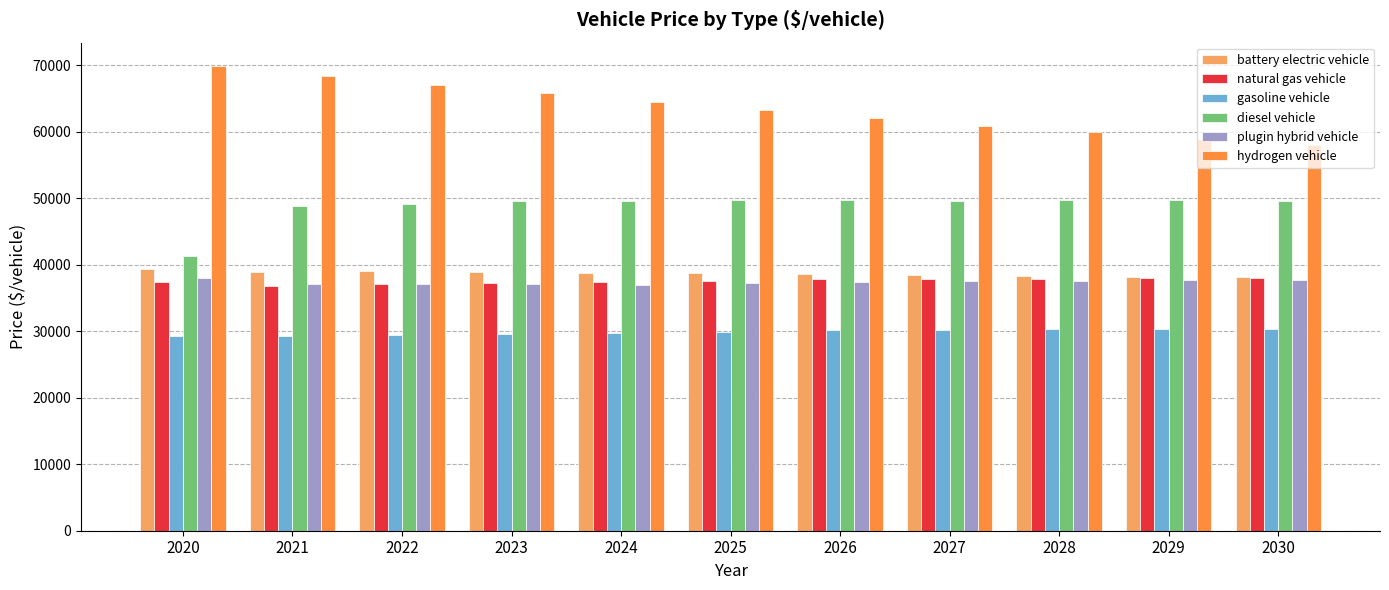

Which series changed the most between 2023 and 2028?

hydrogen vehicle